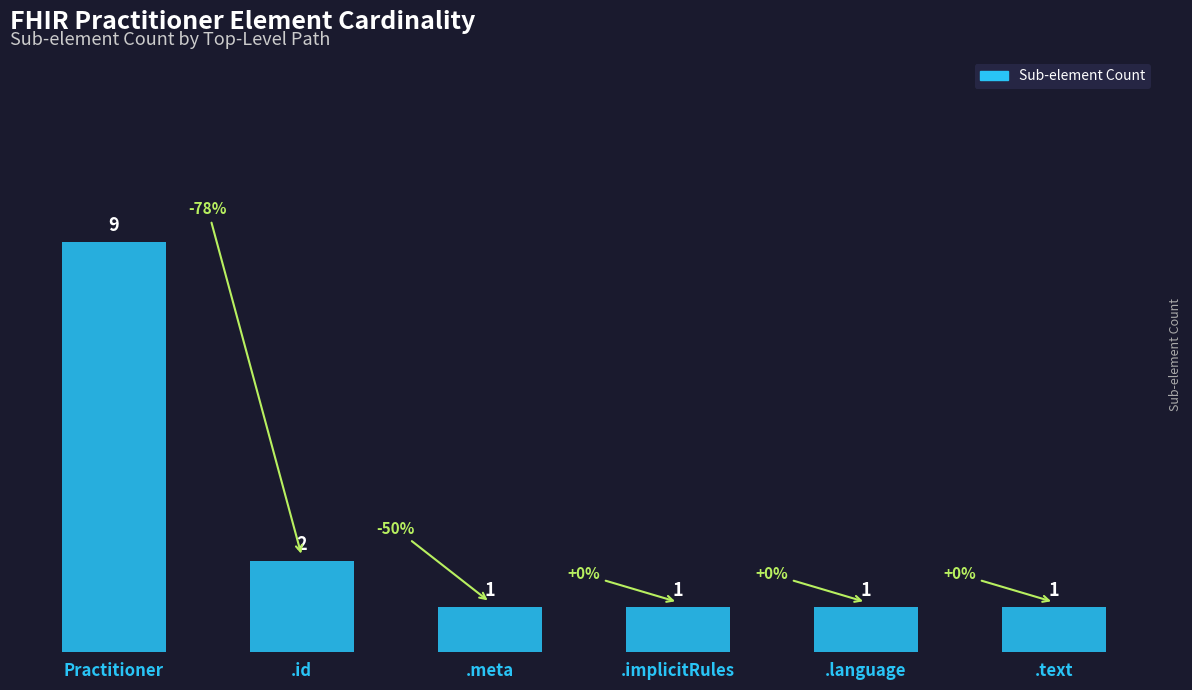

What position from the right is .language?

2